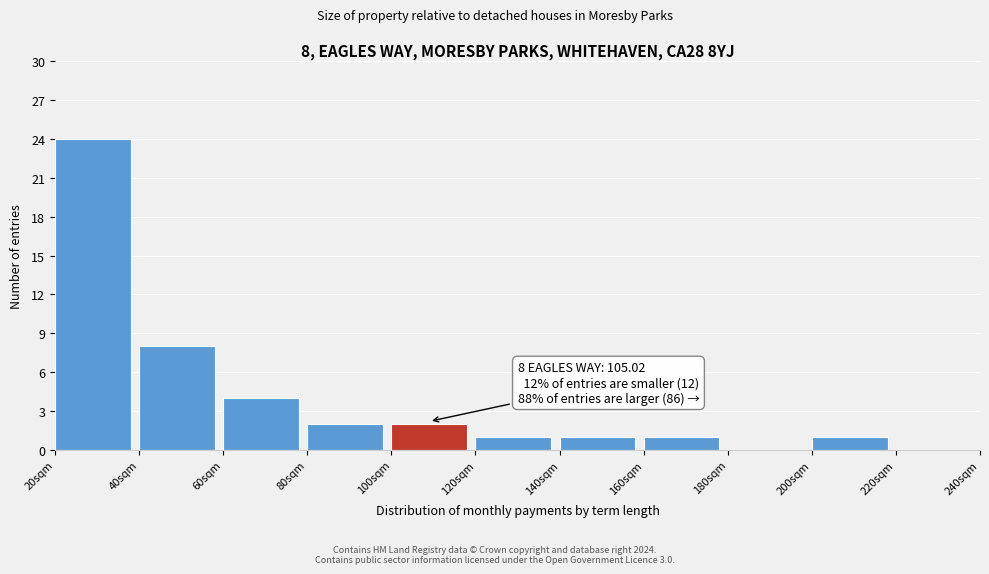

Over which range of the x-axis is the bar tallest?

20 to 40